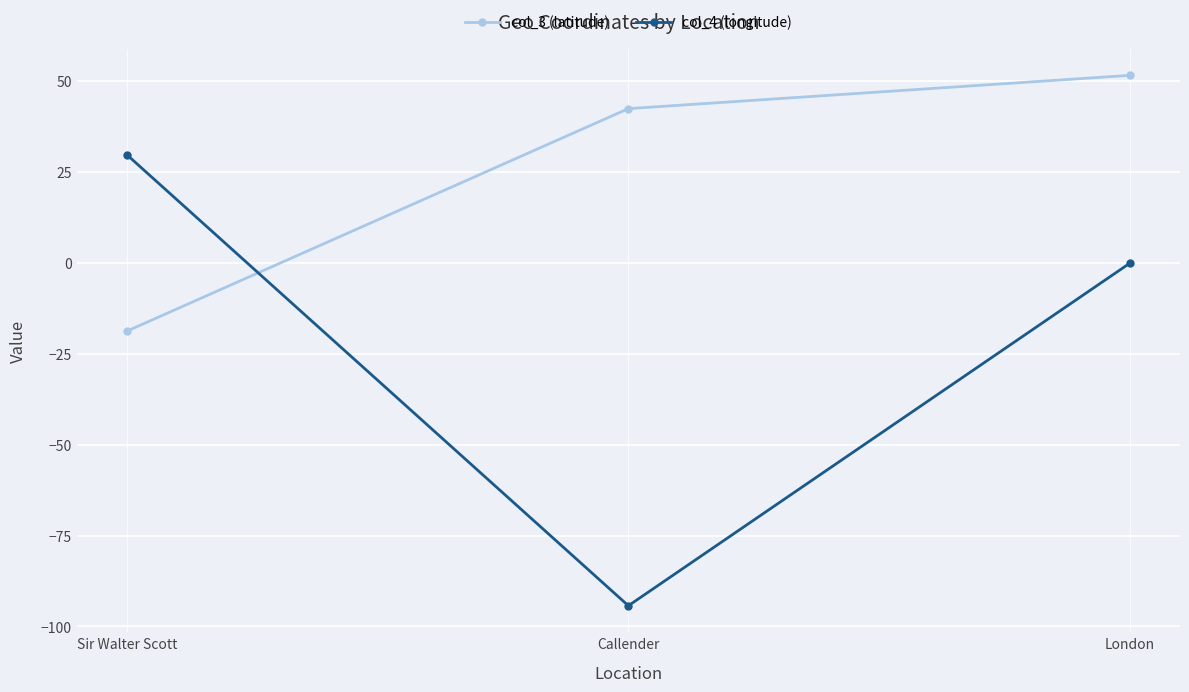

How many lines are shown in the chart?

2